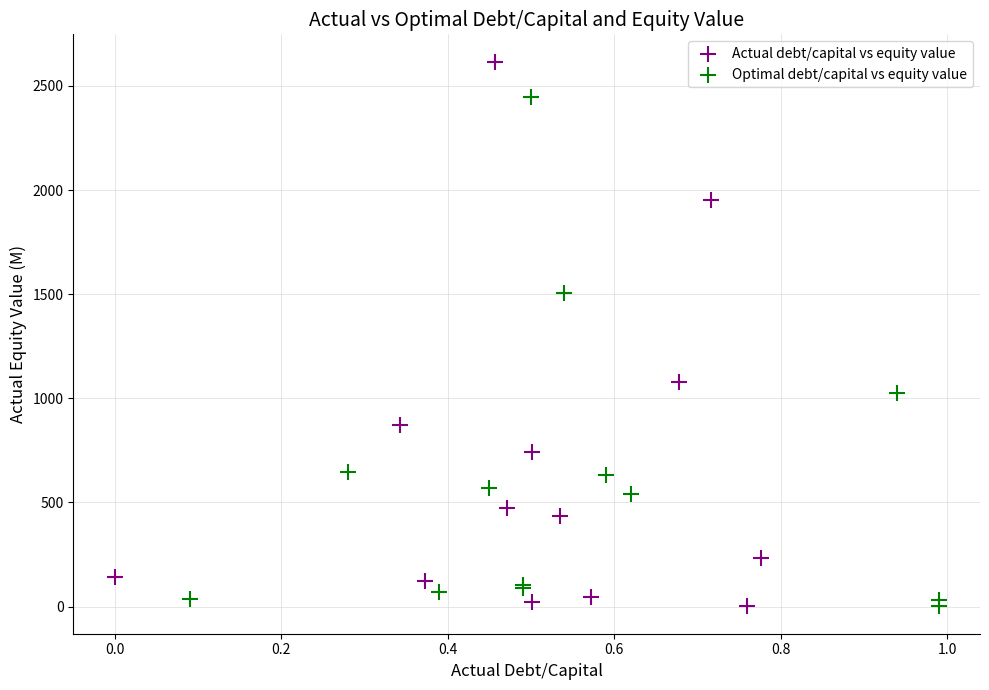

Which series reaches the maximum Y coordinate?

Actual debt/capital vs equity value